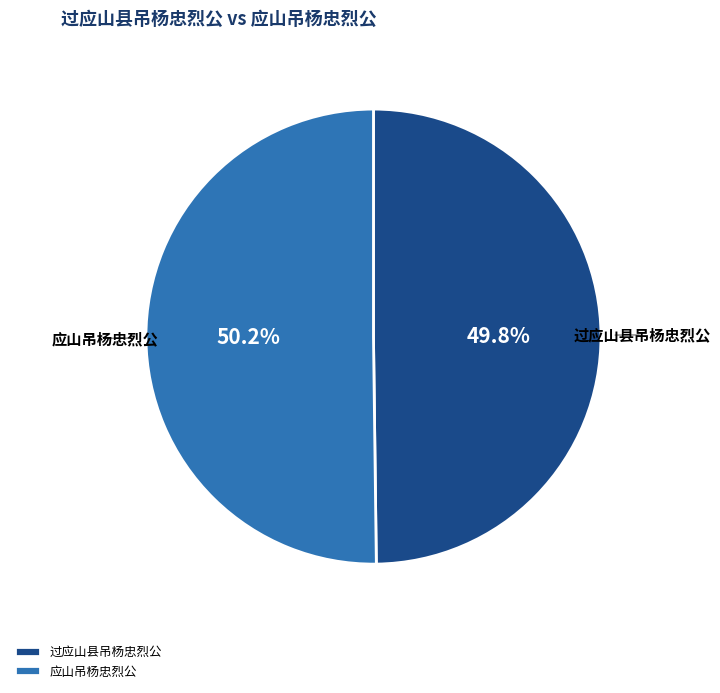

Approximately how many times larger is the value at 应山吊杨忠烈公 compared to 过应山县吊杨忠烈公?

1.0